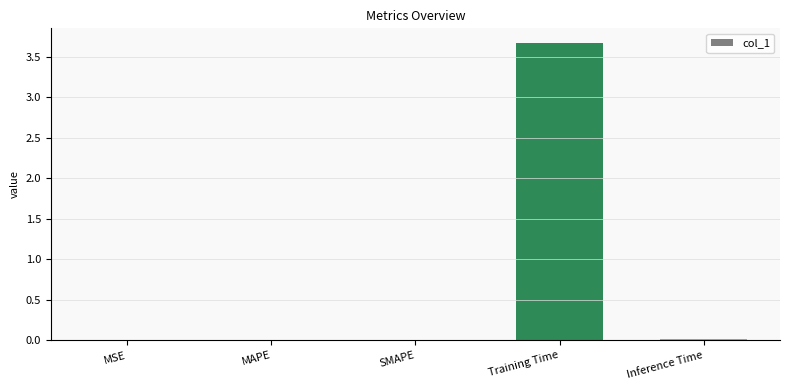

The chart shows a value of 0.0 at SMAPE. True or false?

True